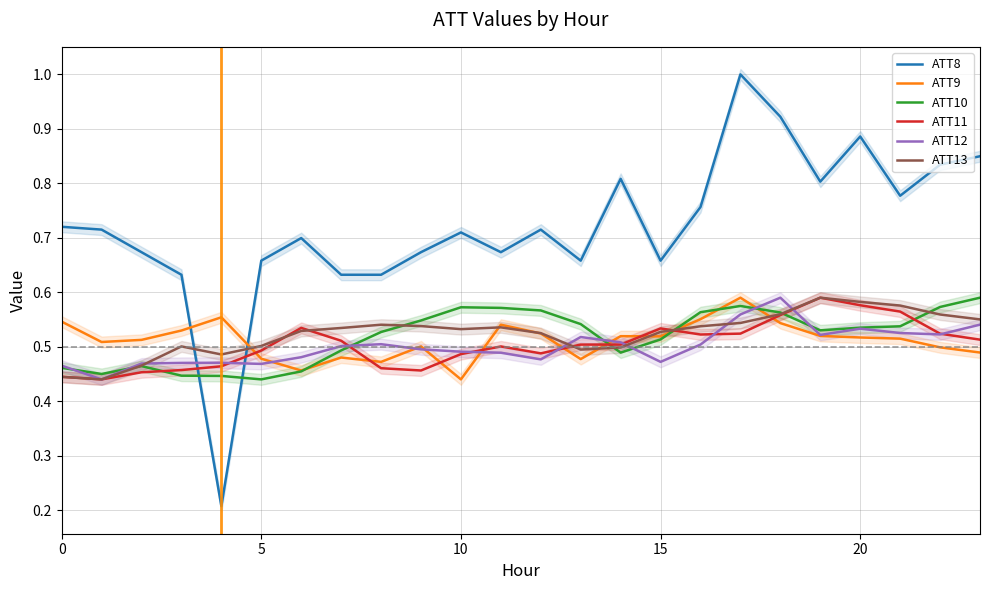

Reading left to right, transcribe all the data shown in this chart.

ATT8: 0.7	0.7	0.7	0.6	0.2	0.7	0.7	0.6	0.6	0.7	0.7	0.7	0.7	0.7	0.8	0.7	0.8	1.0	0.9	0.8	0.9	0.8	0.8	0.8
ATT9: 0.5	0.5	0.5	0.5	0.6	0.5	0.5	0.5	0.5	0.5	0.4	0.5	0.5	0.5	0.5	0.5	0.6	0.6	0.5	0.5	0.5	0.5	0.5	0.5
ATT10: 0.5	0.4	0.5	0.4	0.4	0.4	0.5	0.5	0.5	0.5	0.6	0.6	0.6	0.5	0.5	0.5	0.6	0.6	0.6	0.5	0.5	0.5	0.6	0.6
ATT11: 0.4	0.4	0.5	0.5	0.5	0.5	0.5	0.5	0.5	0.5	0.5	0.5	0.5	0.5	0.5	0.5	0.5	0.5	0.6	0.6	0.6	0.6	0.5	0.5
ATT12: 0.5	0.4	0.5	0.5	0.5	0.5	0.5	0.5	0.5	0.5	0.5	0.5	0.5	0.5	0.5	0.5	0.5	0.6	0.6	0.5	0.5	0.5	0.5	0.5
ATT13: 0.4	0.4	0.5	0.5	0.5	0.5	0.5	0.5	0.5	0.5	0.5	0.5	0.5	0.5	0.5	0.5	0.5	0.5	0.6	0.6	0.6	0.6	0.6	0.6